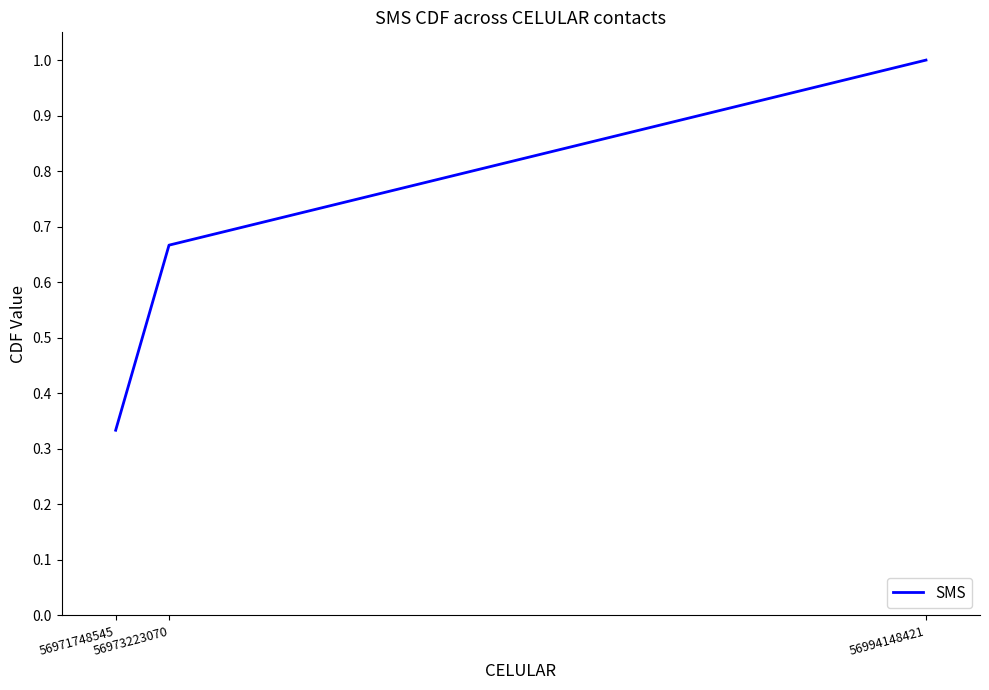

List the labels in order of value, largest first.

56994148421, 56973223070, 56971748545